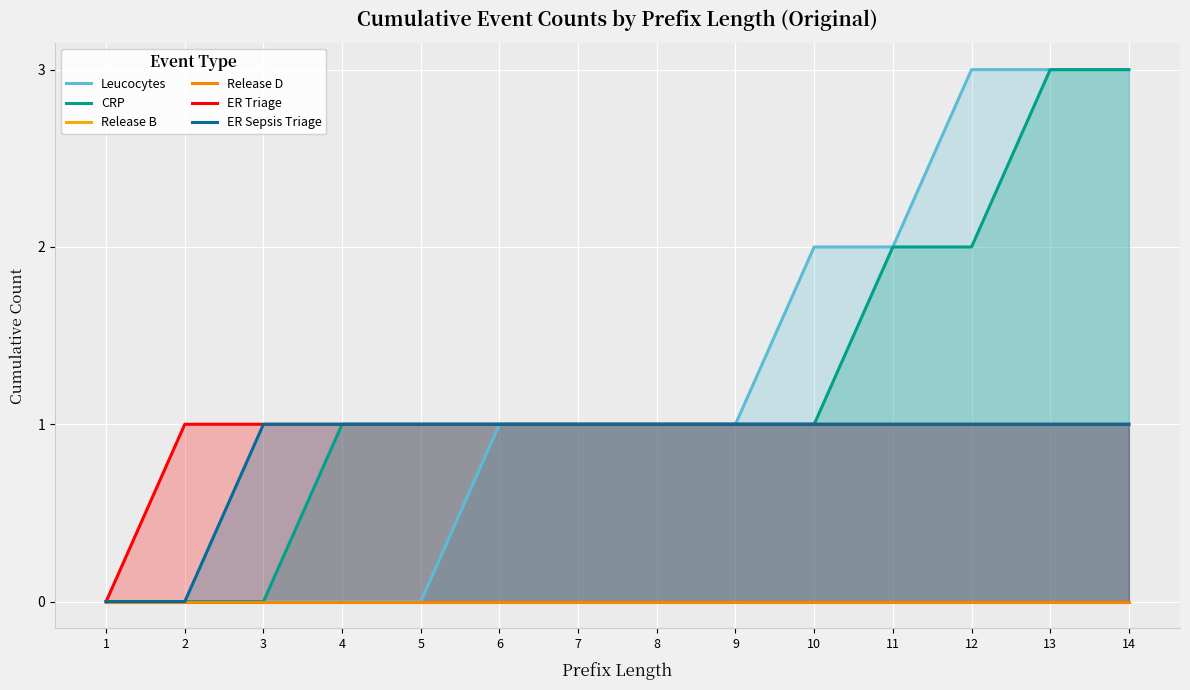

What is the sum of the ER Triage values at 5 and 8?

2